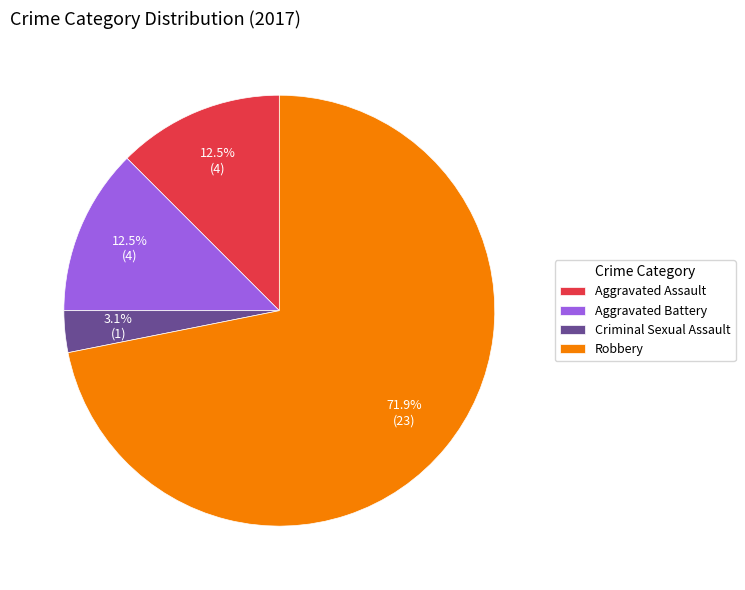

To the nearest percent, what percentage of the pie is Criminal Sexual Assault?

3%